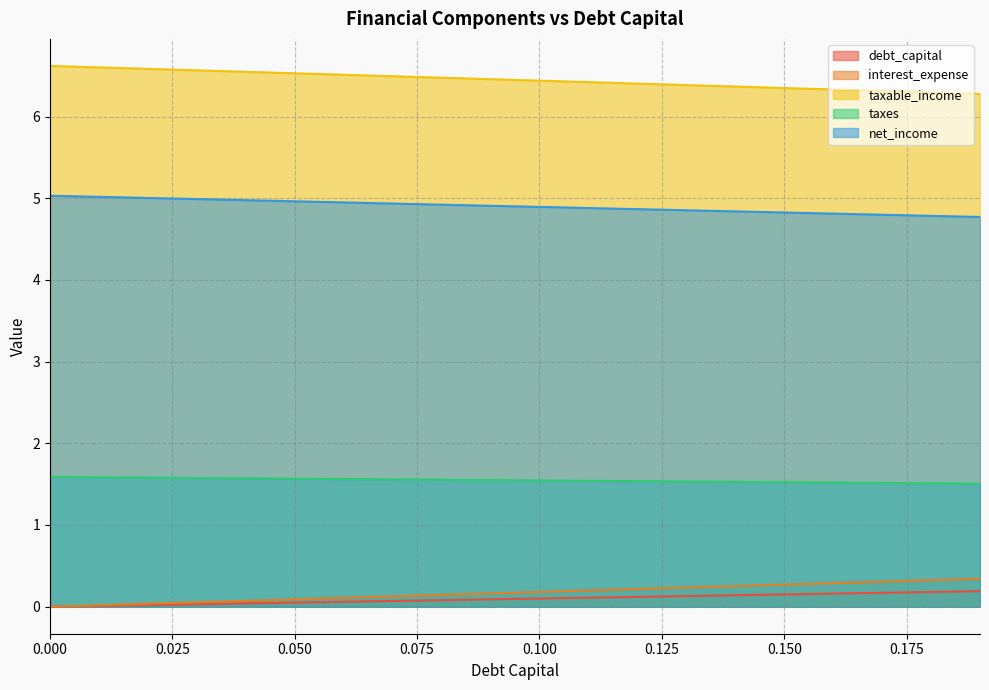

Reading left to right, extract all data points from this chart.

debt_capital: 0.0=0.0	0.01=0.0	0.02=0.0	0.03=0.0	0.04=0.0	0.05=0.1	0.06=0.1	0.07=0.1	0.08=0.1	0.09=0.1	0.1=0.1	0.11=0.1	0.12=0.1	0.13=0.1	0.14=0.1	0.15=0.1	0.16=0.2	0.17=0.2	0.18=0.2	0.19=0.2
interest_expense: 0.0=0.0	0.01=0.0	0.02=0.0	0.03=0.1	0.04=0.1	0.05=0.1	0.06=0.1	0.07=0.1	0.08=0.1	0.09=0.2	0.1=0.2	0.11=0.2	0.12=0.2	0.13=0.2	0.14=0.3	0.15=0.3	0.16=0.3	0.17=0.3	0.18=0.3	0.19=0.3
taxable_income: 0.0=6.6	0.01=6.6	0.02=6.6	0.03=6.6	0.04=6.5	0.05=6.5	0.06=6.5	0.07=6.5	0.08=6.5	0.09=6.5	0.1=6.4	0.11=6.4	0.12=6.4	0.13=6.4	0.14=6.4	0.15=6.3	0.16=6.3	0.17=6.3	0.18=6.3	0.19=6.3
taxes: 0.0=1.6	0.01=1.6	0.02=1.6	0.03=1.6	0.04=1.6	0.05=1.6	0.06=1.6	0.07=1.6	0.08=1.6	0.09=1.5	0.1=1.5	0.11=1.5	0.12=1.5	0.13=1.5	0.14=1.5	0.15=1.5	0.16=1.5	0.17=1.5	0.18=1.5	0.19=1.5
net_income: 0.0=5.0	0.01=5.0	0.02=5.0	0.03=5.0	0.04=5.0	0.05=5.0	0.06=4.9	0.07=4.9	0.08=4.9	0.09=4.9	0.1=4.9	0.11=4.9	0.12=4.9	0.13=4.9	0.14=4.8	0.15=4.8	0.16=4.8	0.17=4.8	0.18=4.8	0.19=4.8